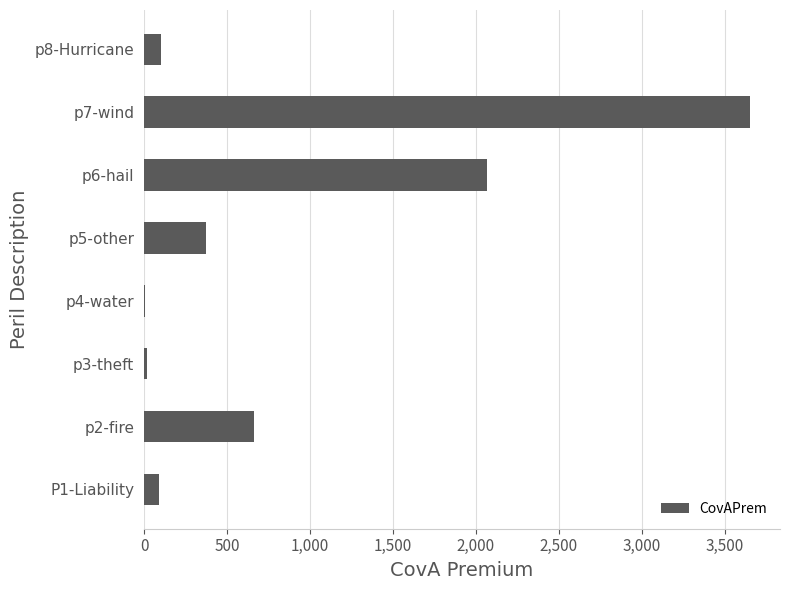

What is the sum of all values?

6973.9